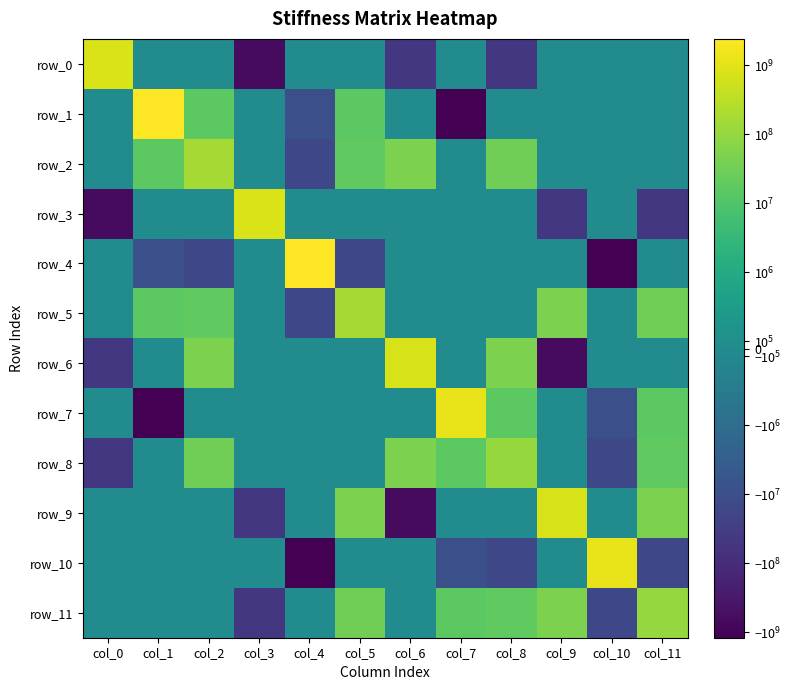

At which label does row_7 reach its minimum?

col_1